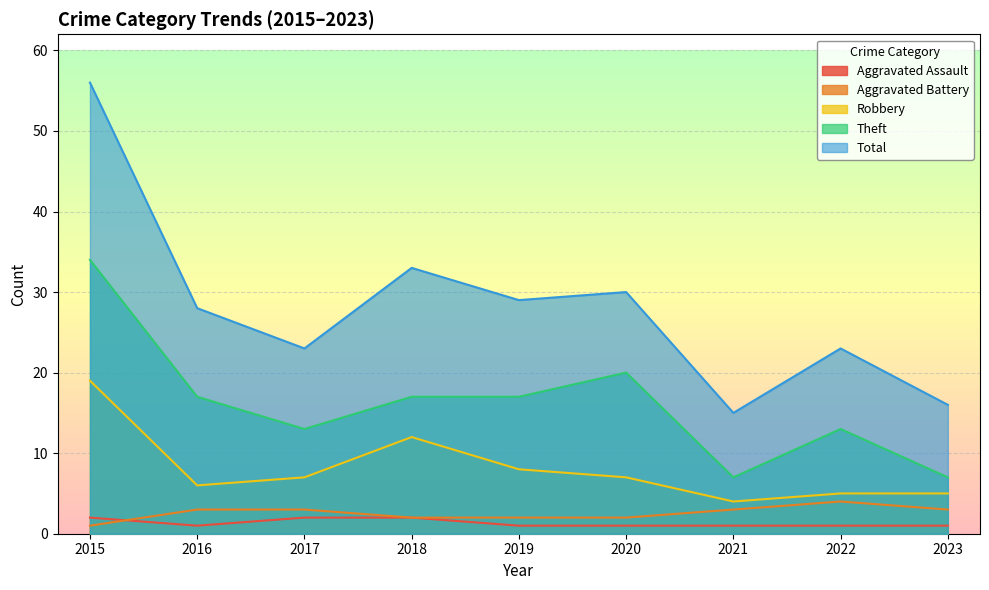

Reading right to left, list all the values displayed in this chart.

Aggravated Assault: 2023=1	2022=1	2021=1	2020=1	2019=1	2018=2	2017=2	2016=1	2015=2
Aggravated Battery: 2023=3	2022=4	2021=3	2020=2	2019=2	2018=2	2017=3	2016=3	2015=1
Robbery: 2023=5	2022=5	2021=4	2020=7	2019=8	2018=12	2017=7	2016=6	2015=19
Theft: 2023=7	2022=13	2021=7	2020=20	2019=17	2018=17	2017=13	2016=17	2015=34
Total: 2023=16	2022=23	2021=15	2020=30	2019=29	2018=33	2017=23	2016=28	2015=56